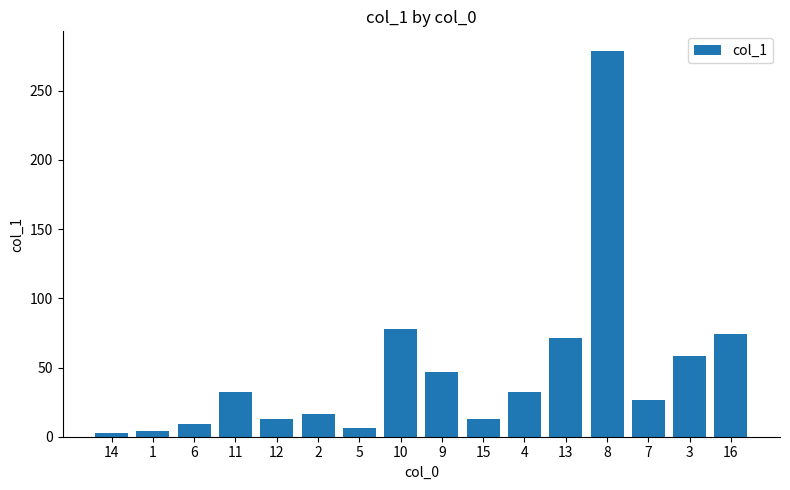

What is the greatest value displayed?

278.9